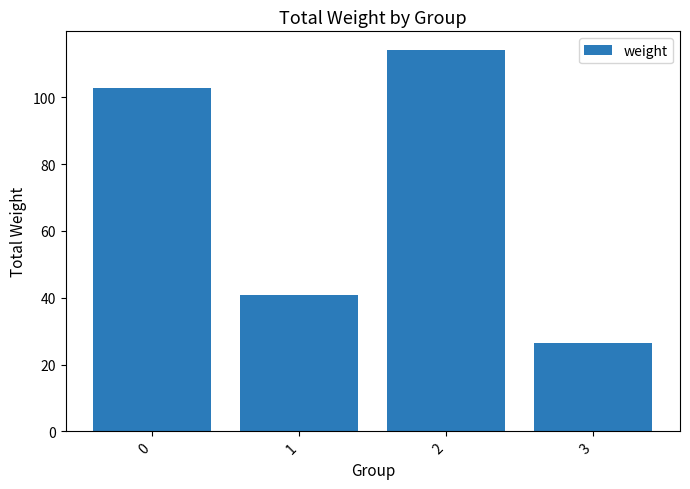

How many values exceed 102?

2